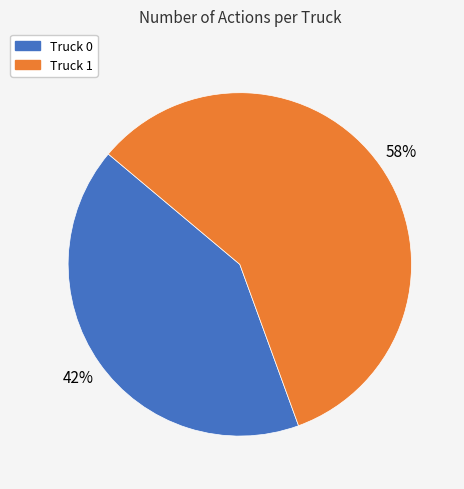

Rank the categories by value from lowest to highest.

Truck 0, Truck 1